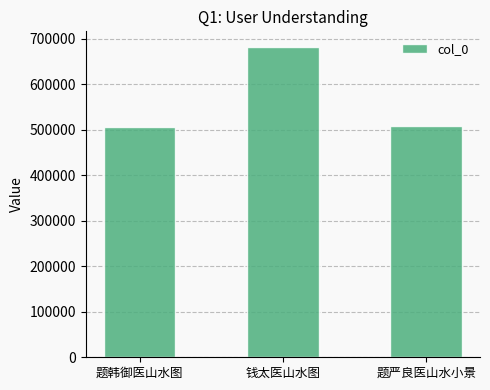

What position from the left is 钱太医山水图?

2